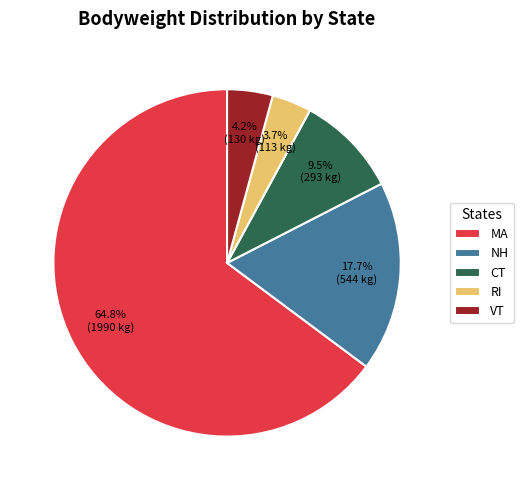

To the nearest percent, what is the difference between the largest and smallest slice percentages?

61%